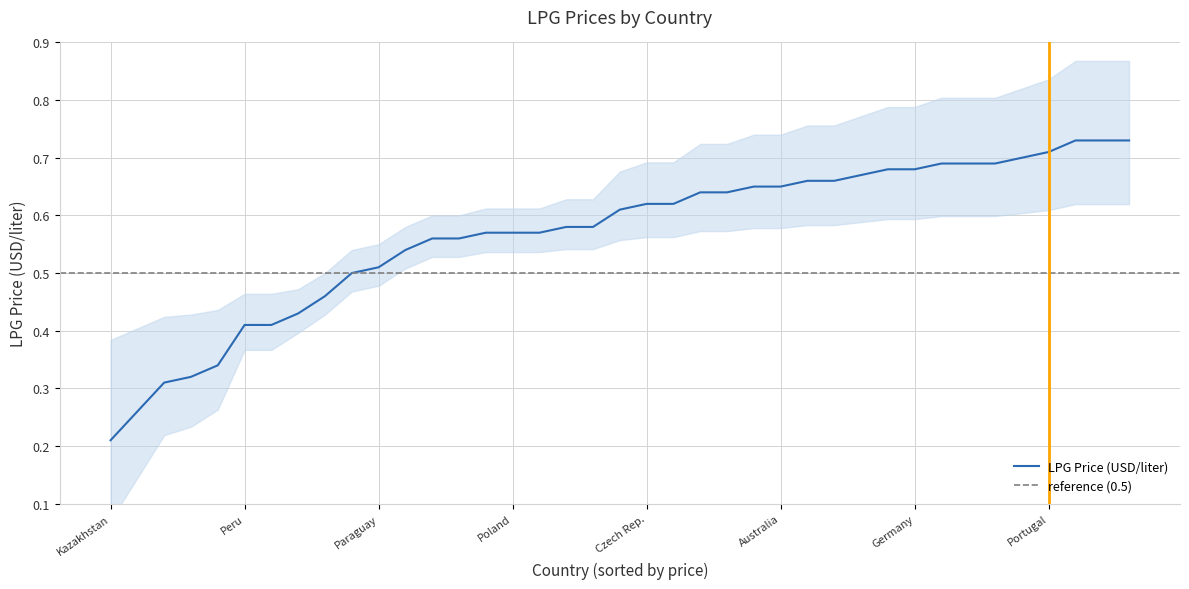

The chart shows a value of 0.5 at Lebanon. True or false?

True